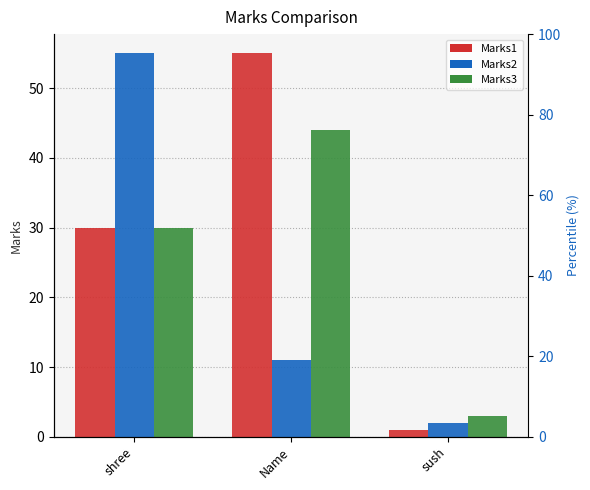

What is the average value of the Marks3 series?

26